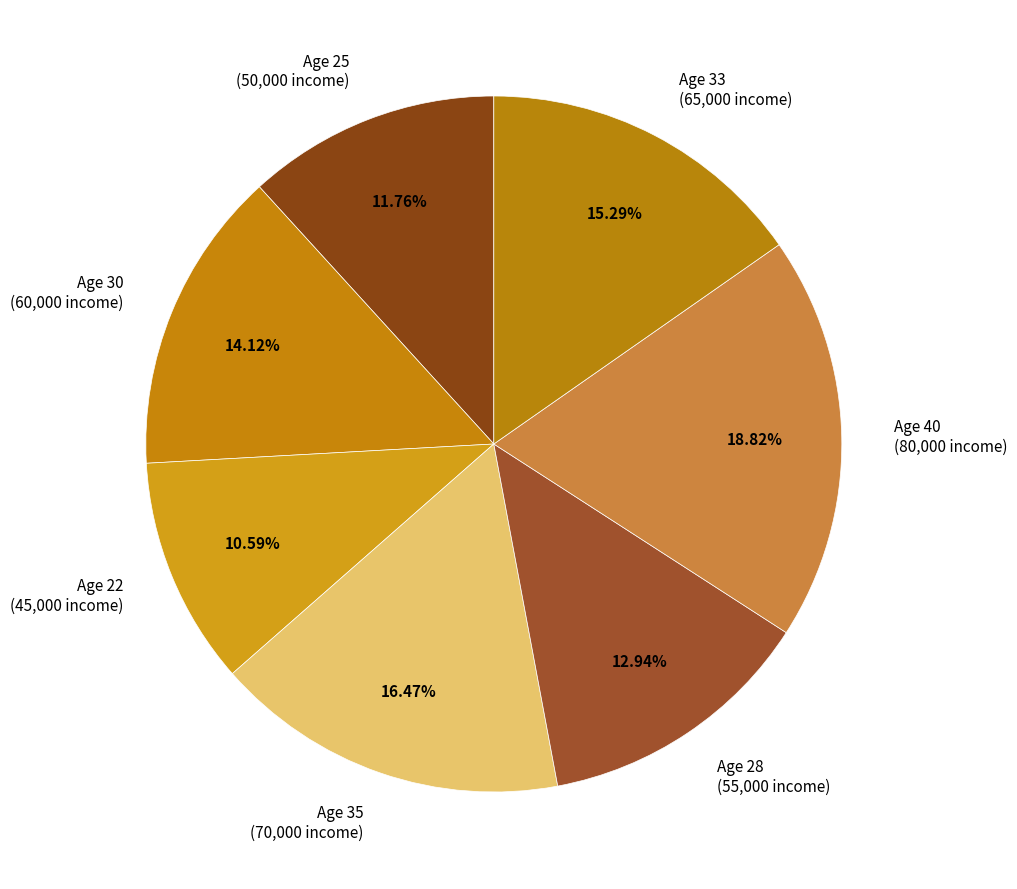

Which category has the biggest portion of the pie?

Age 40 (80,000 income)